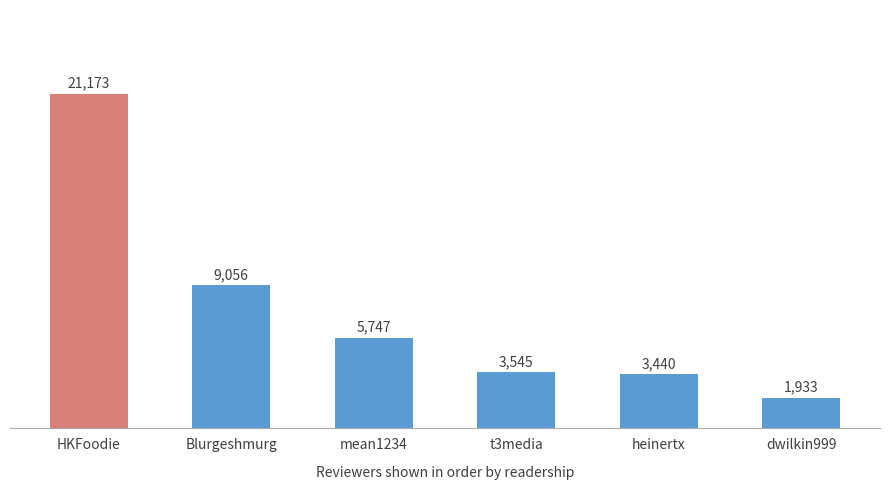

Reading right to left, extract all data points from this chart.

dwilkin999=1933	heinertx=3440	t3media=3545	mean1234=5747	Blurgeshmurg=9056	HKFoodie=21173